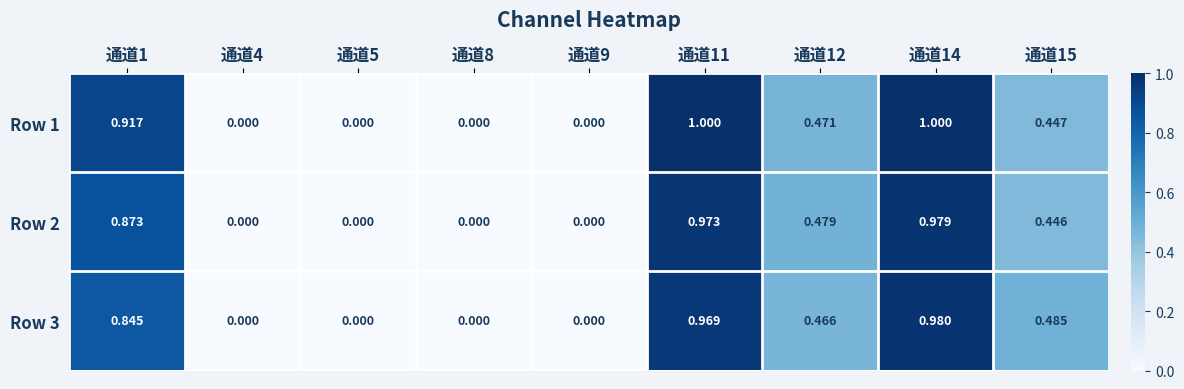

Is the value of Row 1 at 通道12 greater than the value of Row 3 at 通道15?

No